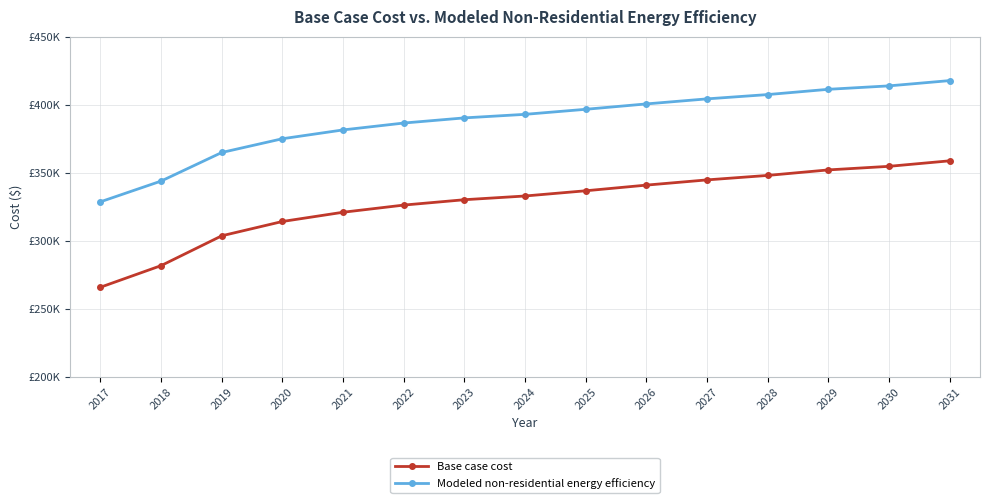

Is this an area chart (filled region under the line)?

No